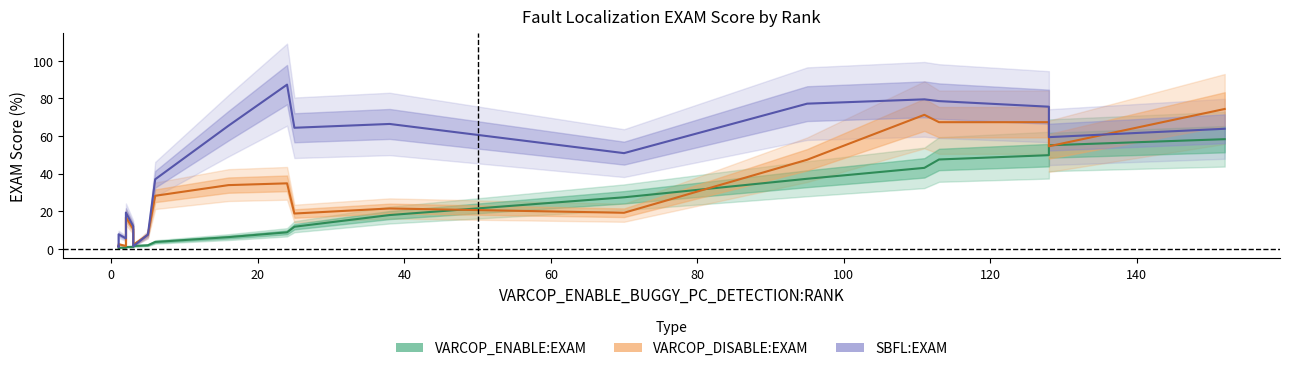

How many interior local valleys does the VARCOP_DISABLE:EXAM series have?

6